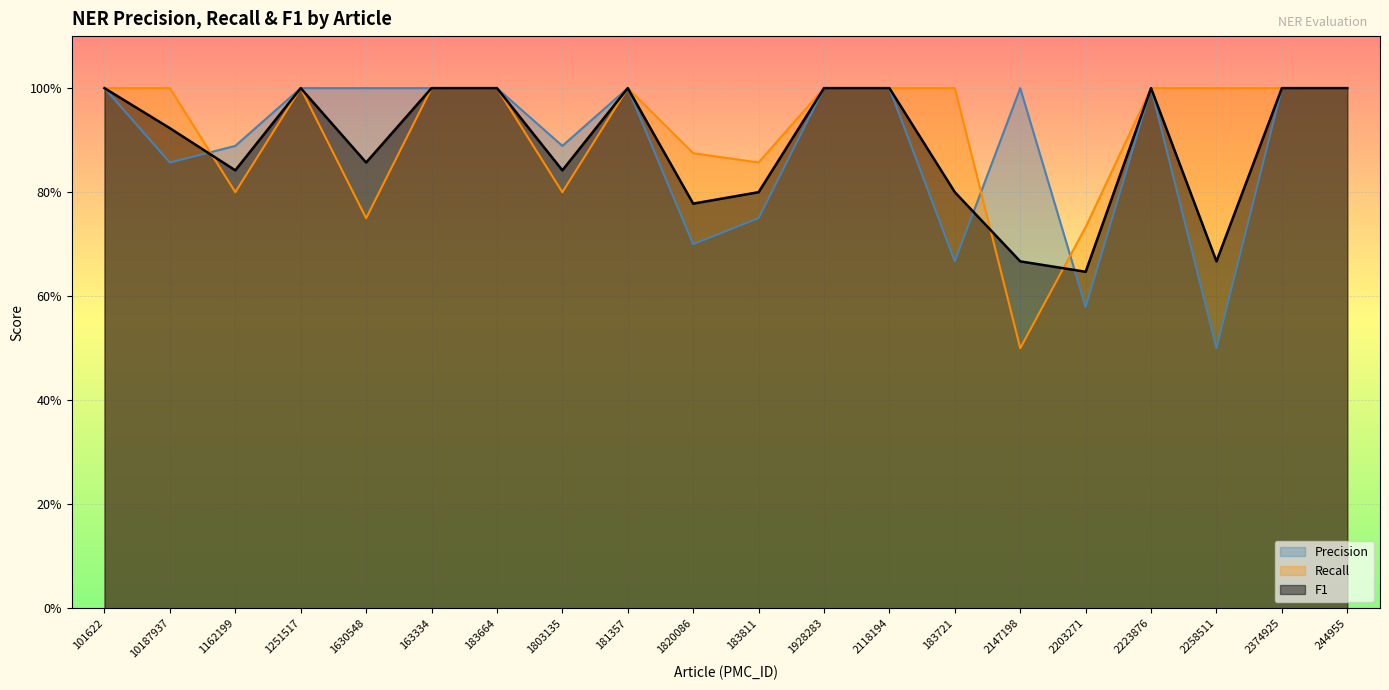

Reading left to right, extract all data points from this chart.

Precision: 101622=1.0	10187937=0.9	1162199=0.9	1251517=1.0	1630548=1.0	163334=1.0	183664=1.0	1803135=0.9	181357=1.0	1820086=0.7	183811=0.8	1928283=1.0	2118194=1.0	183721=0.7	2147198=1.0	2203271=0.6	2223876=1.0	2258511=0.5	2374925=1.0	244955=1.0
Recall: 101622=1.0	10187937=1.0	1162199=0.8	1251517=1.0	1630548=0.8	163334=1.0	183664=1.0	1803135=0.8	181357=1.0	1820086=0.9	183811=0.9	1928283=1.0	2118194=1.0	183721=1.0	2147198=0.5	2203271=0.7	2223876=1.0	2258511=1.0	2374925=1.0	244955=1.0
F1: 101622=1.0	10187937=0.9	1162199=0.8	1251517=1.0	1630548=0.9	163334=1.0	183664=1.0	1803135=0.8	181357=1.0	1820086=0.8	183811=0.8	1928283=1.0	2118194=1.0	183721=0.8	2147198=0.7	2203271=0.6	2223876=1.0	2258511=0.7	2374925=1.0	244955=1.0